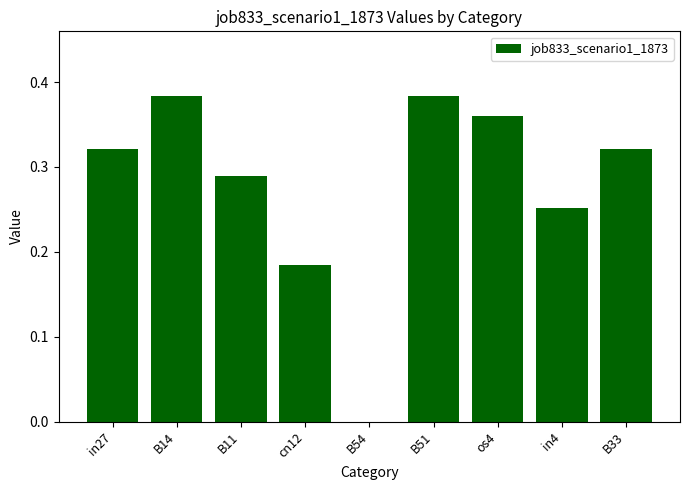

What is the sum of all values?

2.5